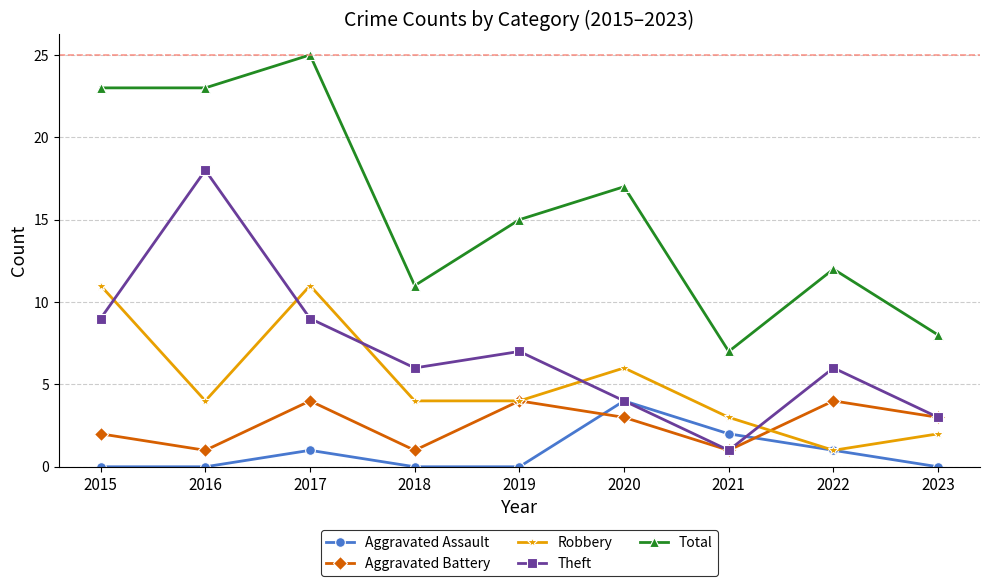

At which category does Theft reach its first local valley?

2018